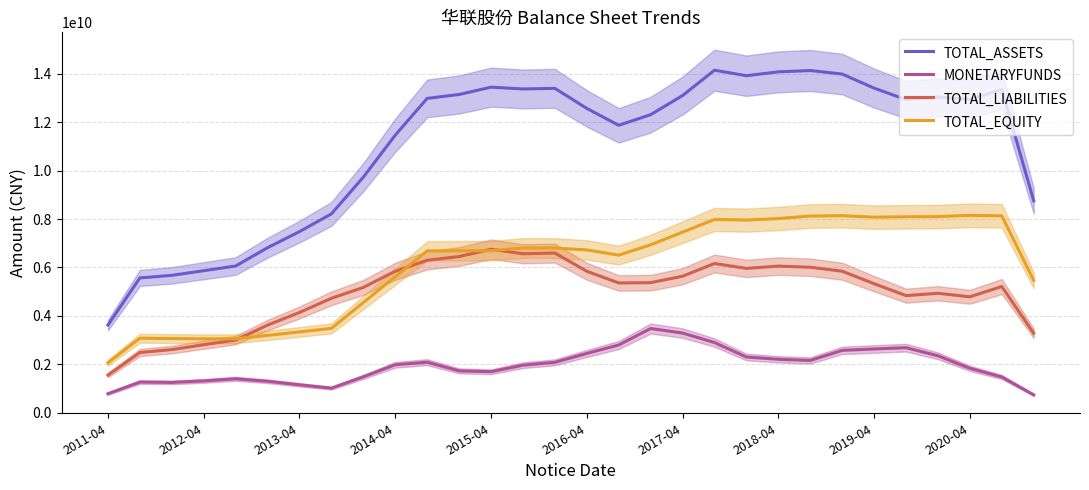

The value of TOTAL_EQUITY at 2017-04 is 7458095849.8. True or false?

True